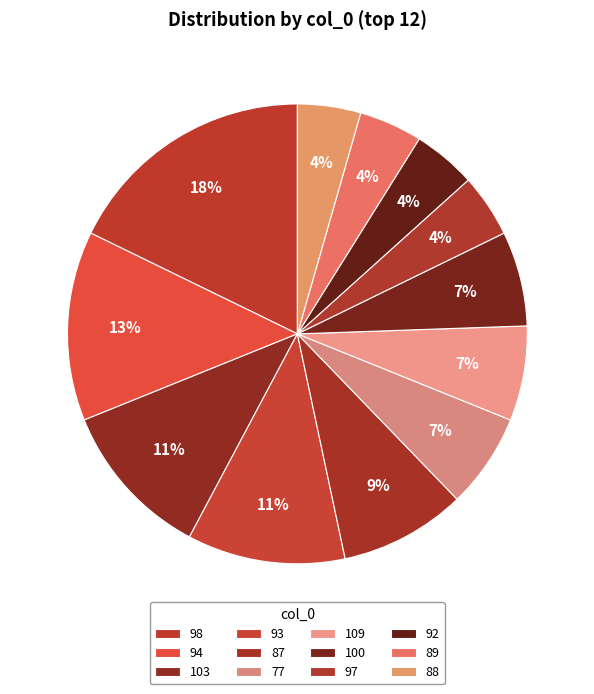

Rank the categories by value from highest to lowest.

98, 94, 103, 93, 87, 77, 109, 100, 97, 92, 89, 88